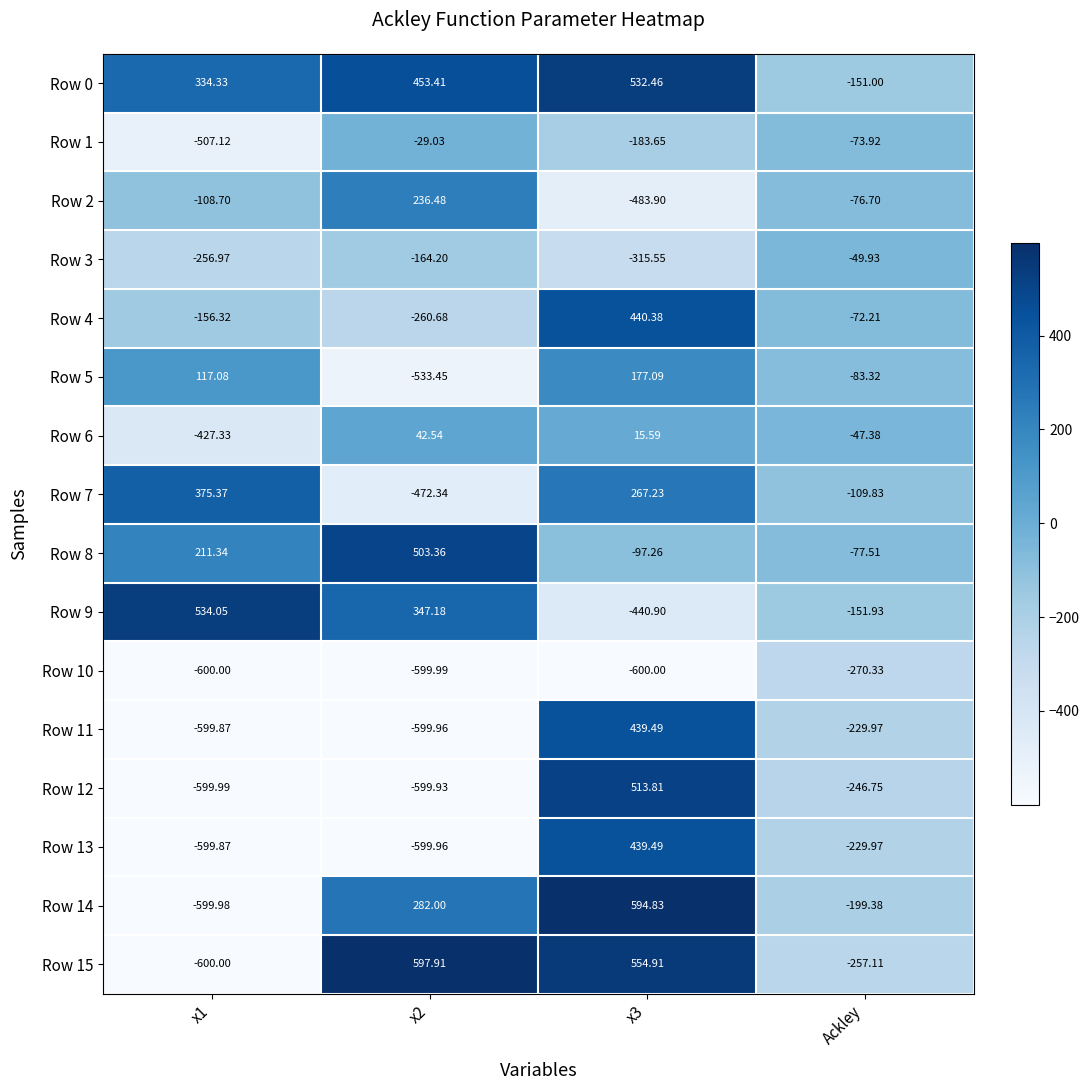

How many values in the Row 2 series exceed -76?

1